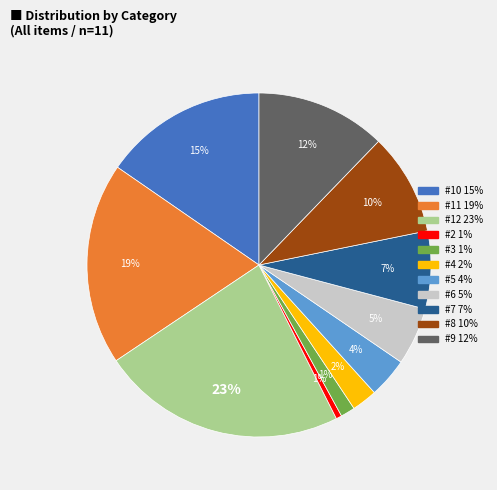

Is there a majority slice in this chart?

No